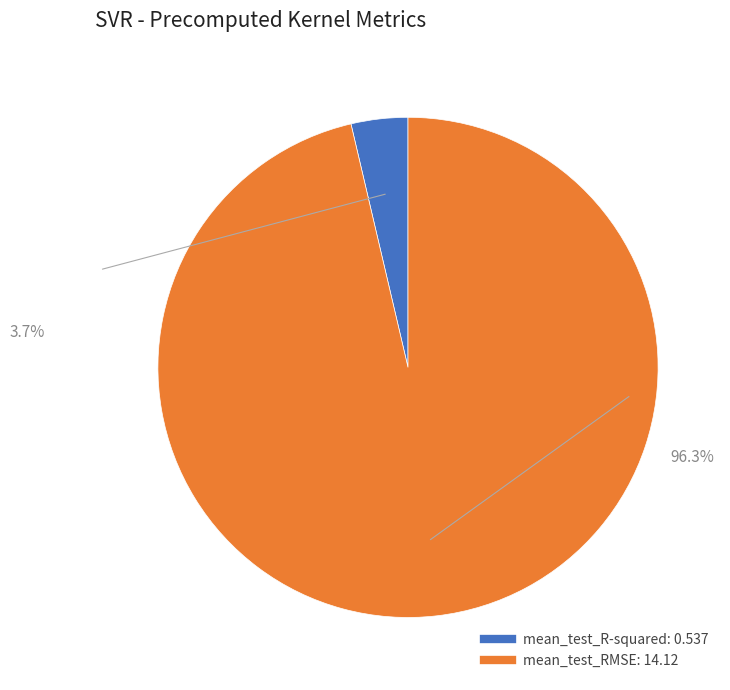

What percentage is the mean_test_R-squared slice, to the nearest percent?

4%